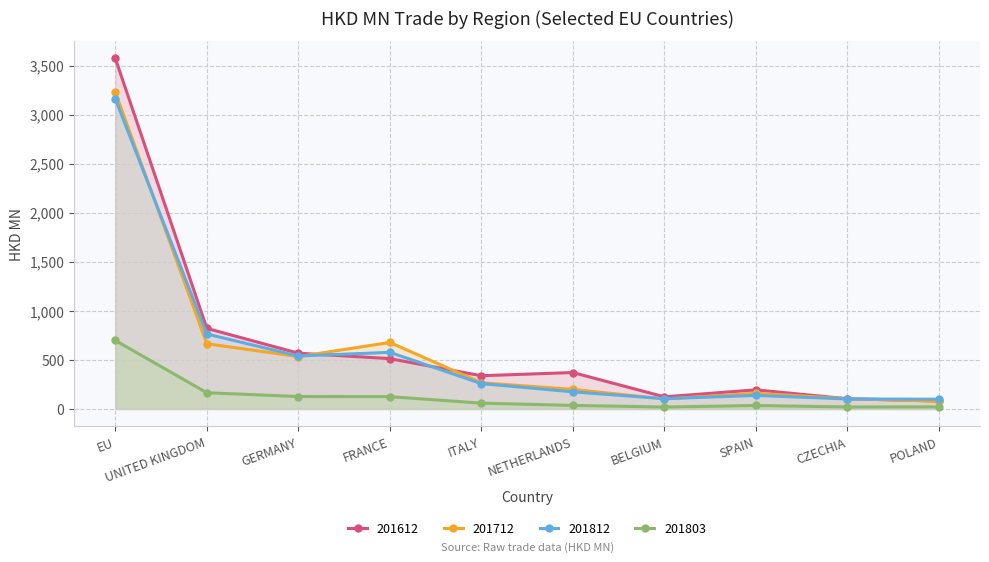

List the series in order of their peak value, highest first.

201612, 201712, 201812, 201803